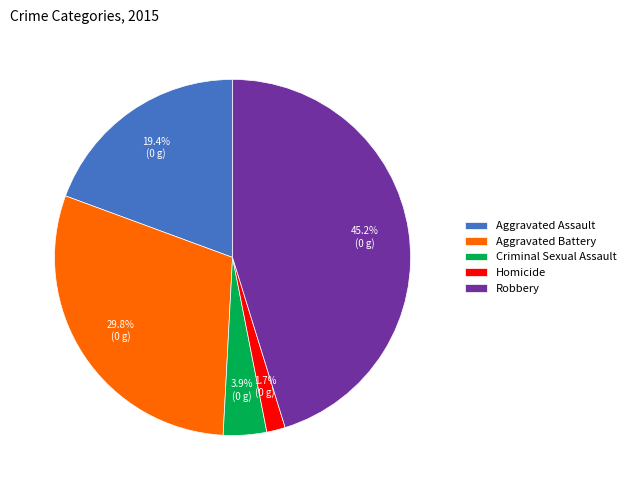

True or false: Aggravated Battery accounts for 20% of the total.

False